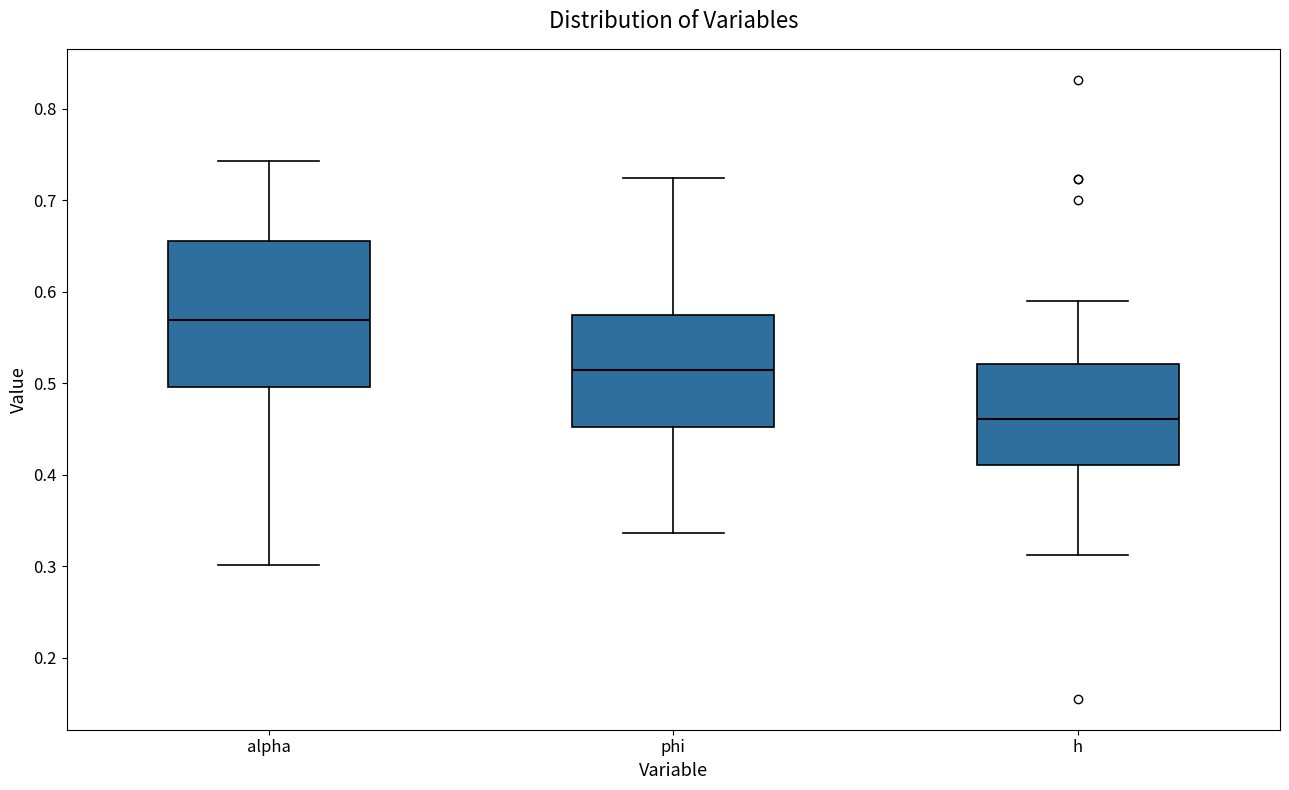

Comparing the boxes themselves (not the whiskers), which one is the tallest?

alpha